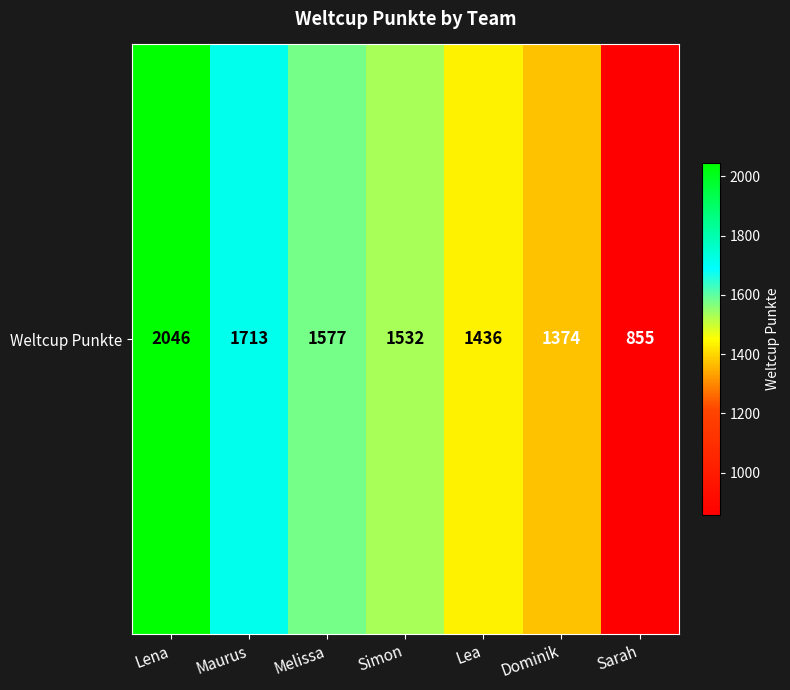

What is the difference between the maximum and minimum values?

1191